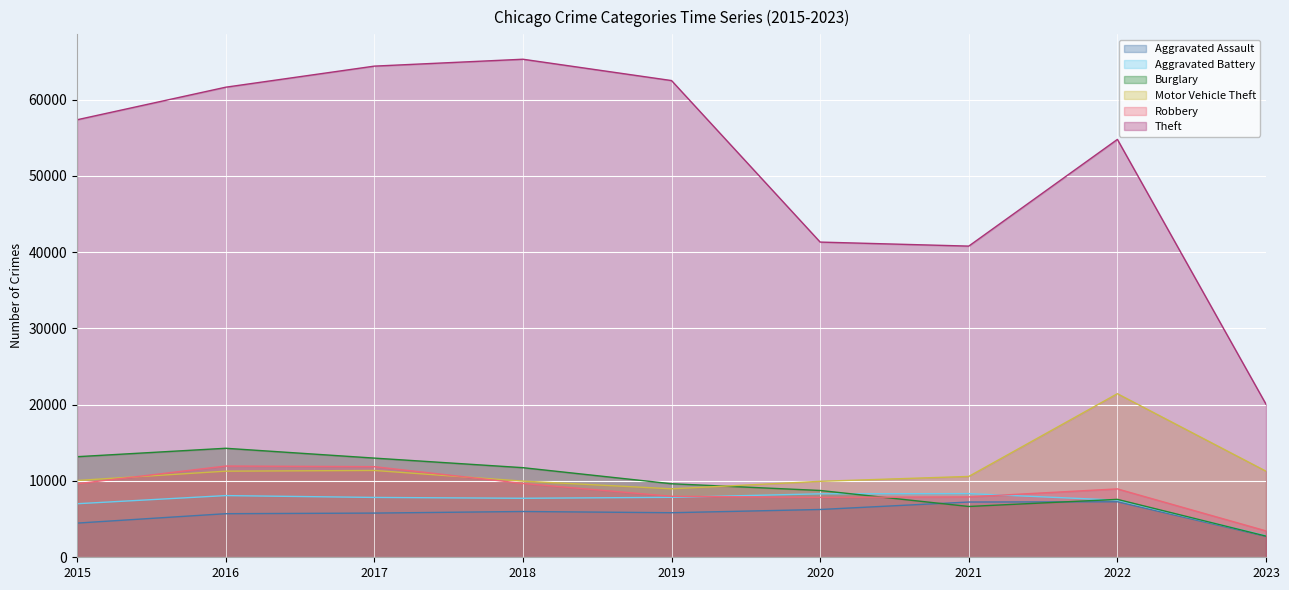

Does the chart display data point markers on the line(s)?

No